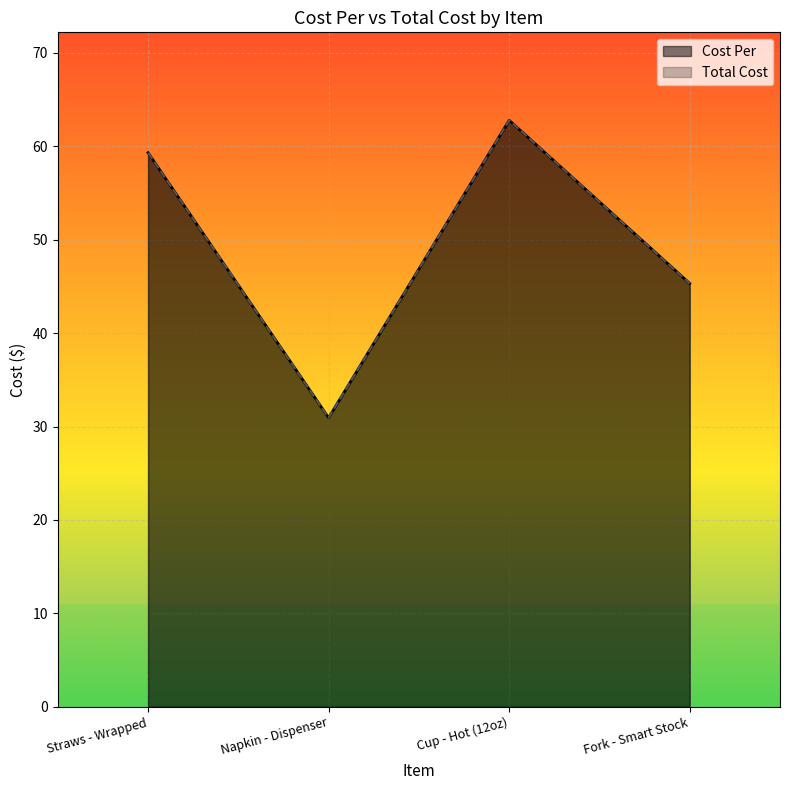

What position from the right is Fork - Smart Stock?

1